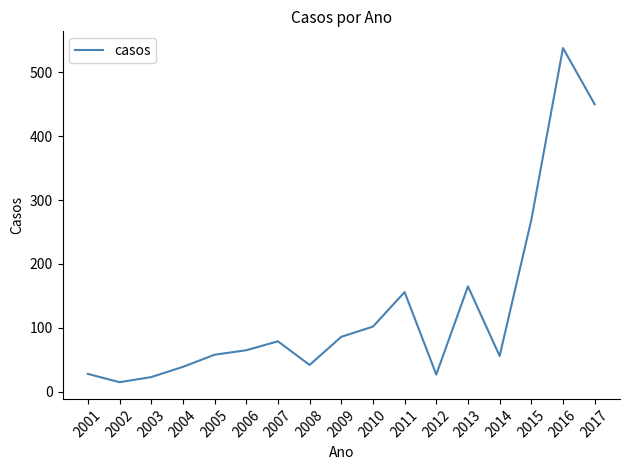

What is the change in value from 2008 to 2014?

+14